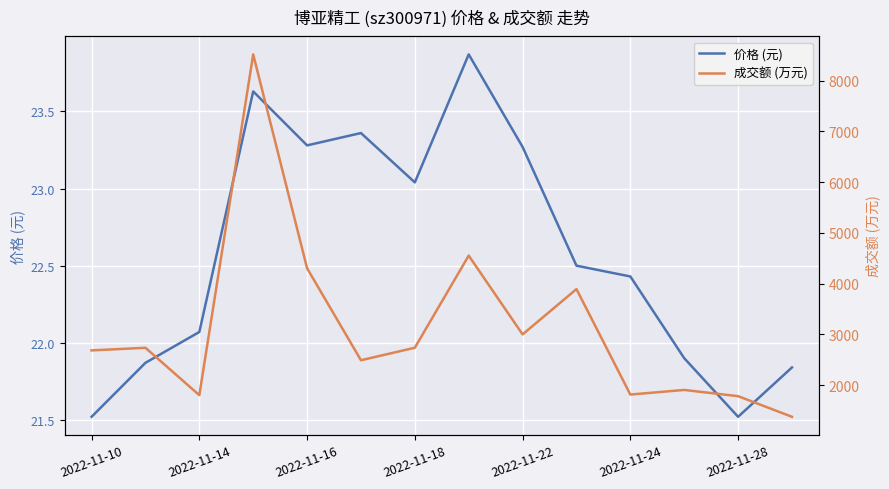

The value of 价格 (元) at 2022-11-28 is 21.5. True or false?

True